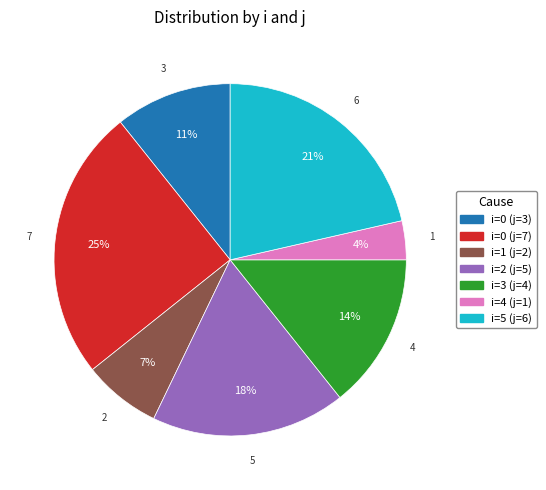

To the nearest percent, what is the average slice percentage?

14%